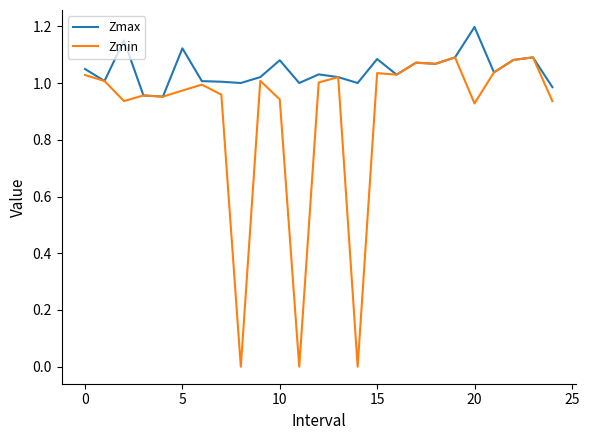

What are all the series names shown in the legend?

Zmax, Zmin